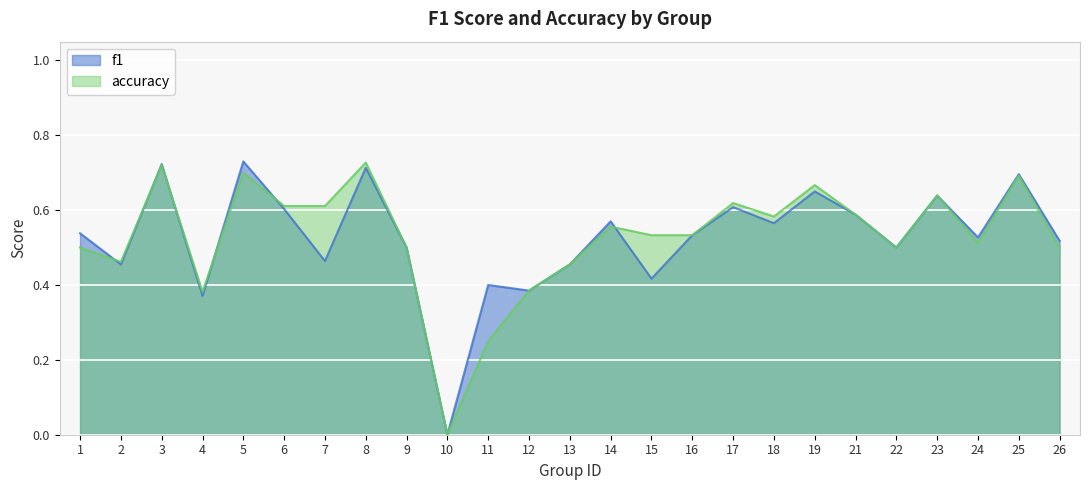

How many categories are shown in the chart?

25